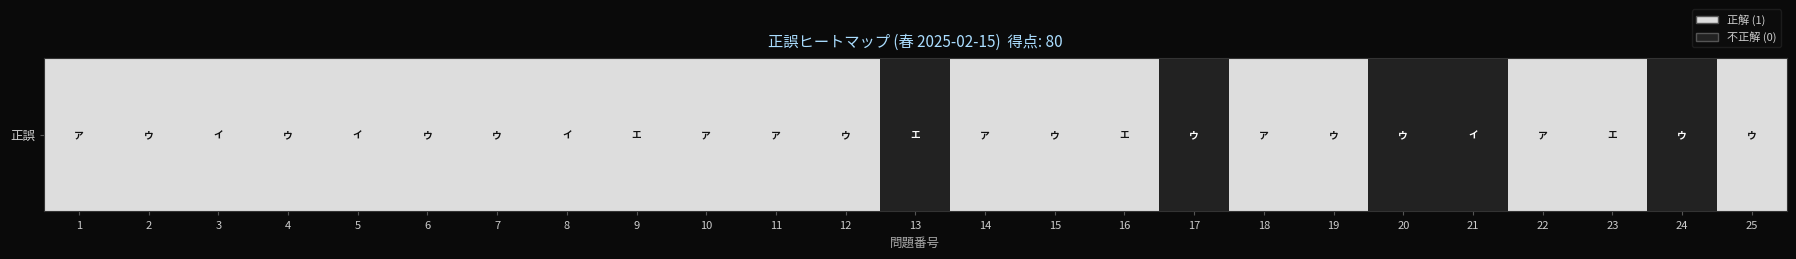

List the labels in order of value, largest first.

1, 2, 3, 4, 5, 6, 7, 8, 9, 10, 11, 12, 14, 15, 16, 18, 19, 22, 23, 25, 13, 17, 20, 21, 24